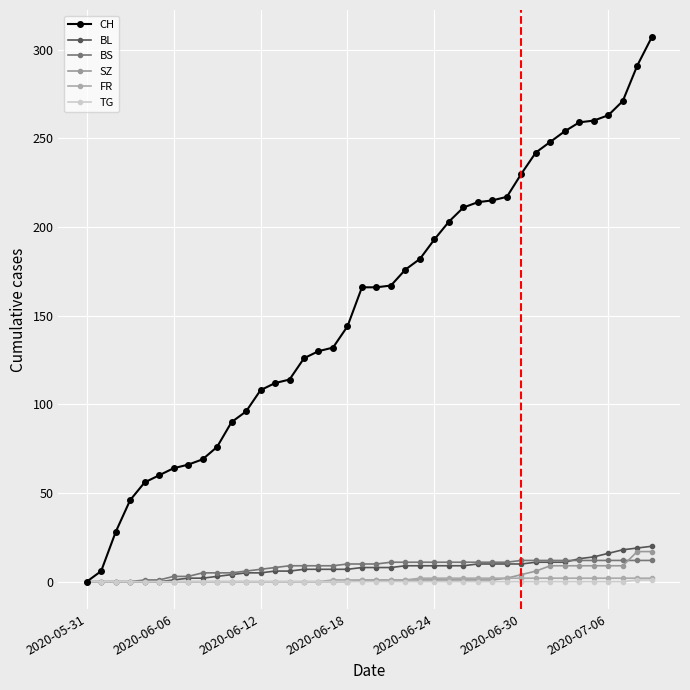

How many categories are shown in the chart?

40